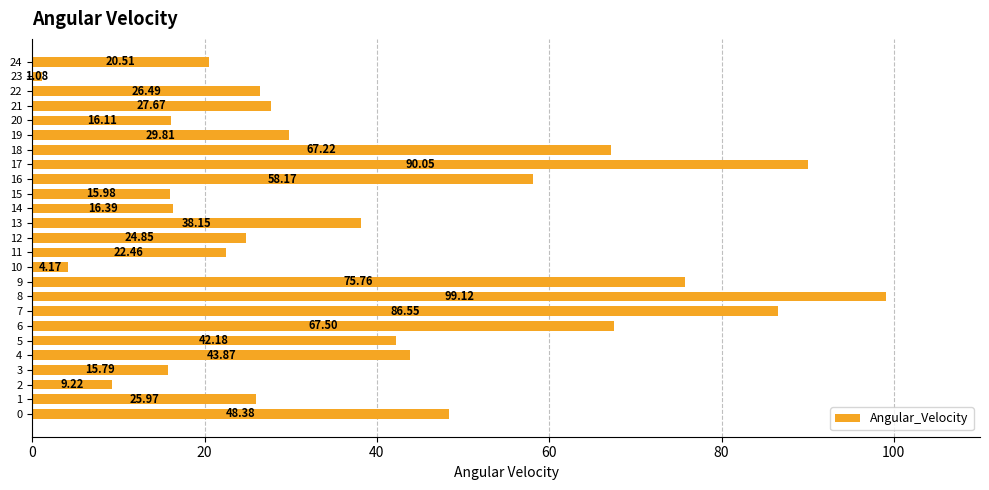

What is the ratio of the value at 3 to the value at 13?

0.4